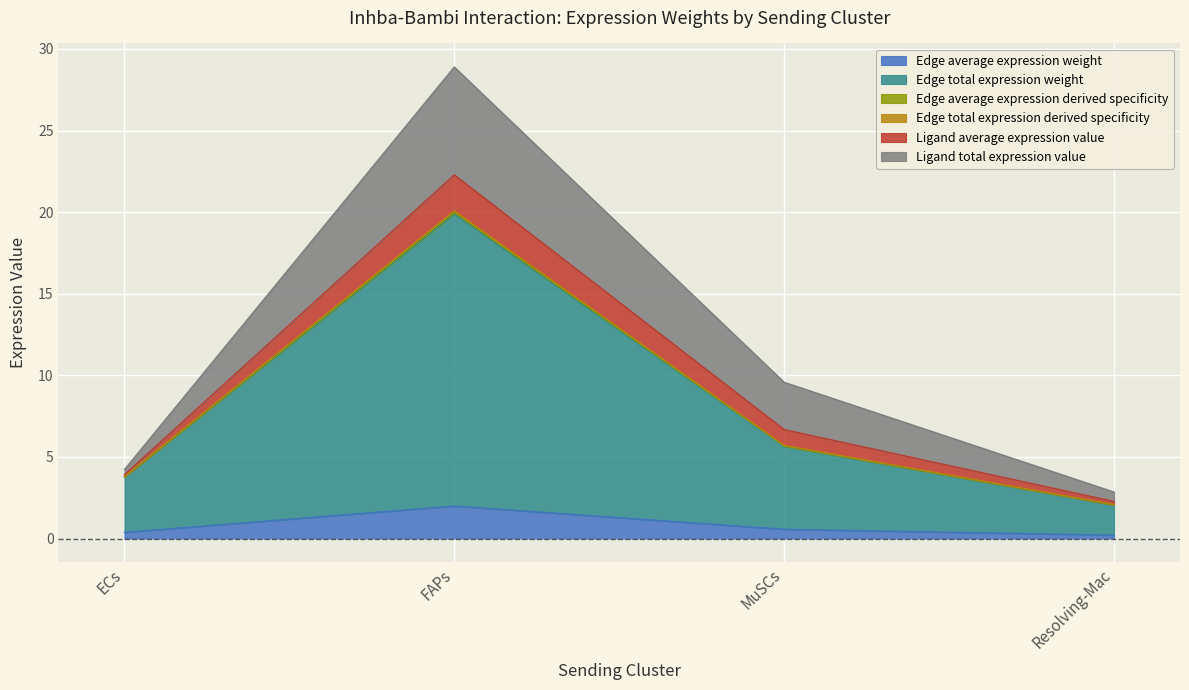

What is the spread (max minus min) of values at FAPs?

26.9